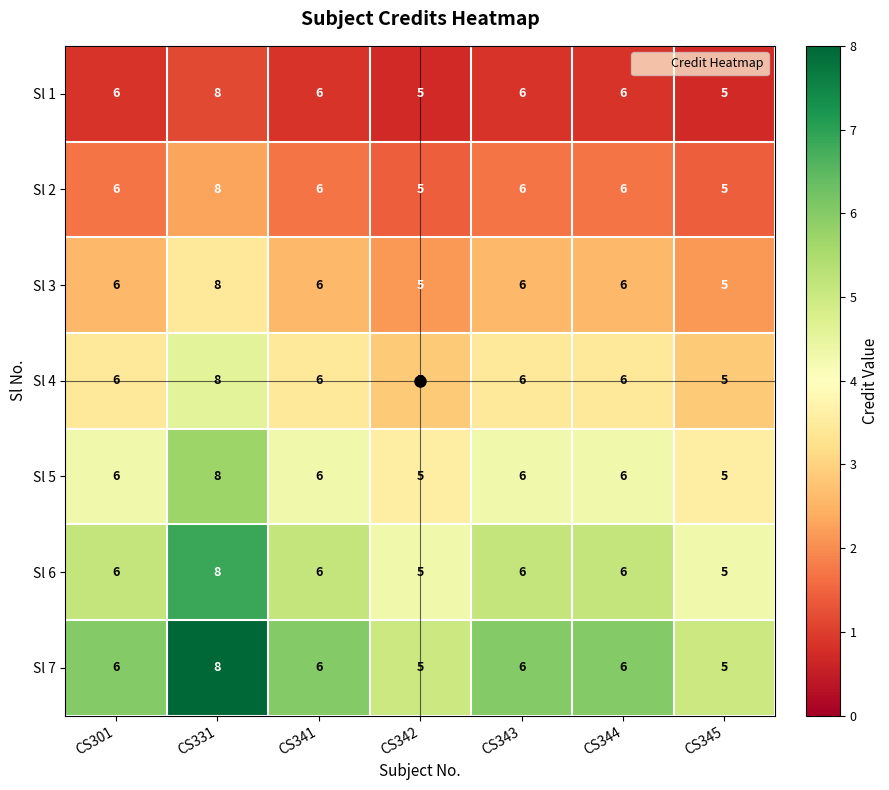

Count the Sl 2 values in the range 5 to 6.

6